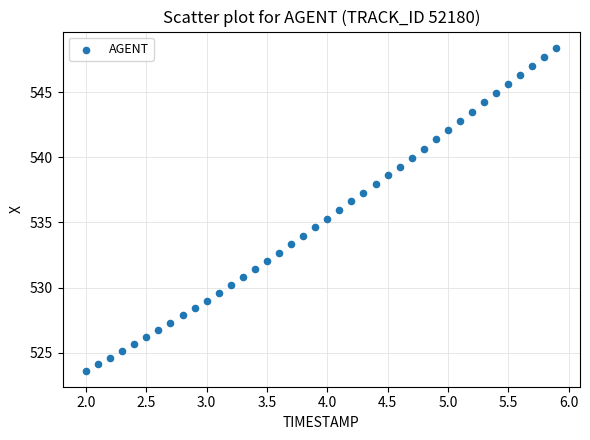

What is the range of Y values (max minus min)?

24.8